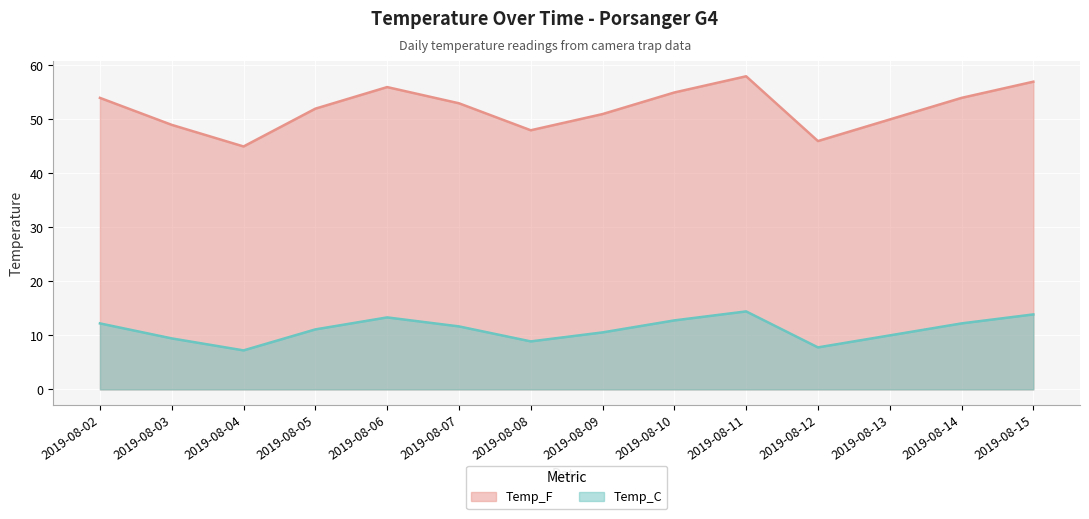

At 2019-08-05, list the series in order from largest to smallest.

Temp_F, Temp_C